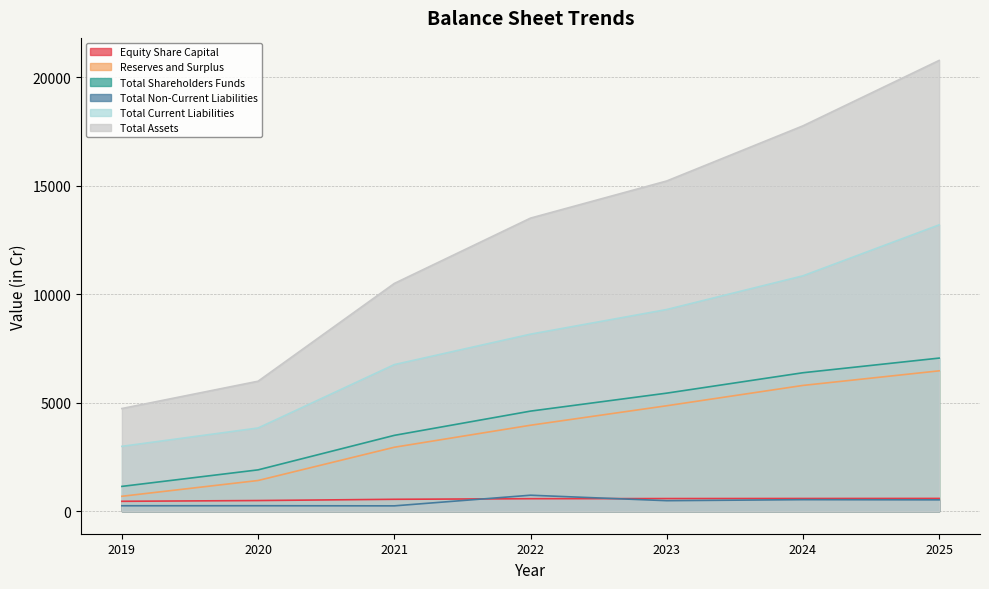

Which series has the widest spread of values?

Total Assets